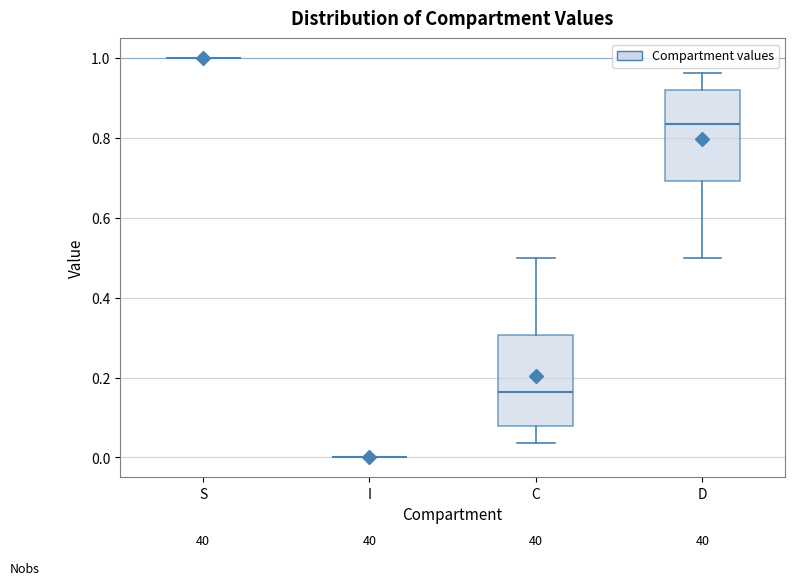

Reading left to right, read every box against the y-axis: the position of its median line, the range the box covers, and the ends of its whiskers. The values are not printed on the chart, so give them approximately, as read against the axis.

S: box collapsed to a line at 1.00, whiskers 1.00 to 1.00
I: box collapsed to a line at 0.00, whiskers 0.00 to 0.00
C: median 0.16, box 0.08 to 0.30, whiskers 0.04 to 0.50
D: median 0.84, box 0.70 to 0.92, whiskers 0.50 to 0.96